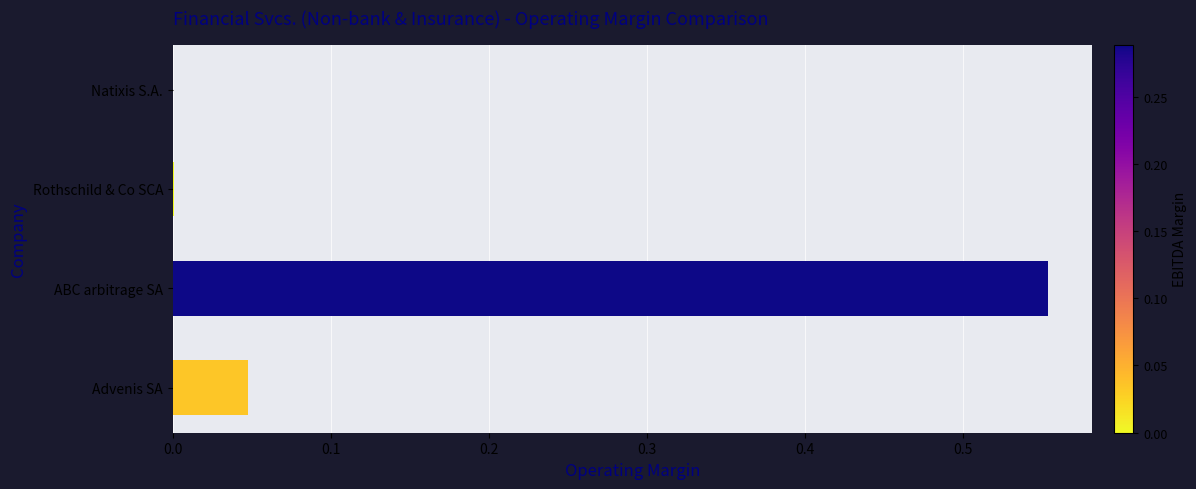

Which has a higher value, Rothschild & Co SCA or Advenis SA?

Advenis SA